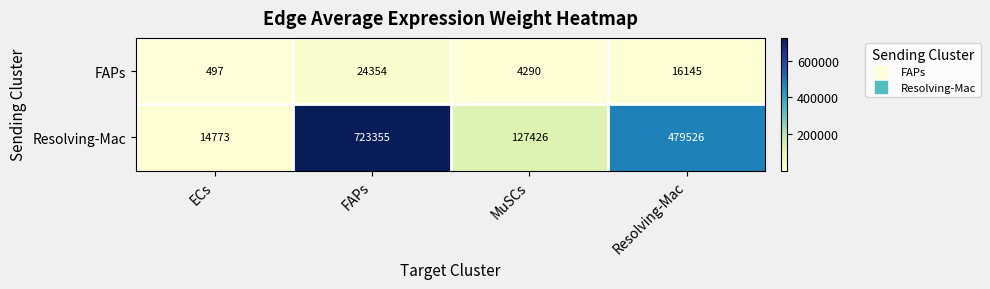

What is the smallest value displayed?

497